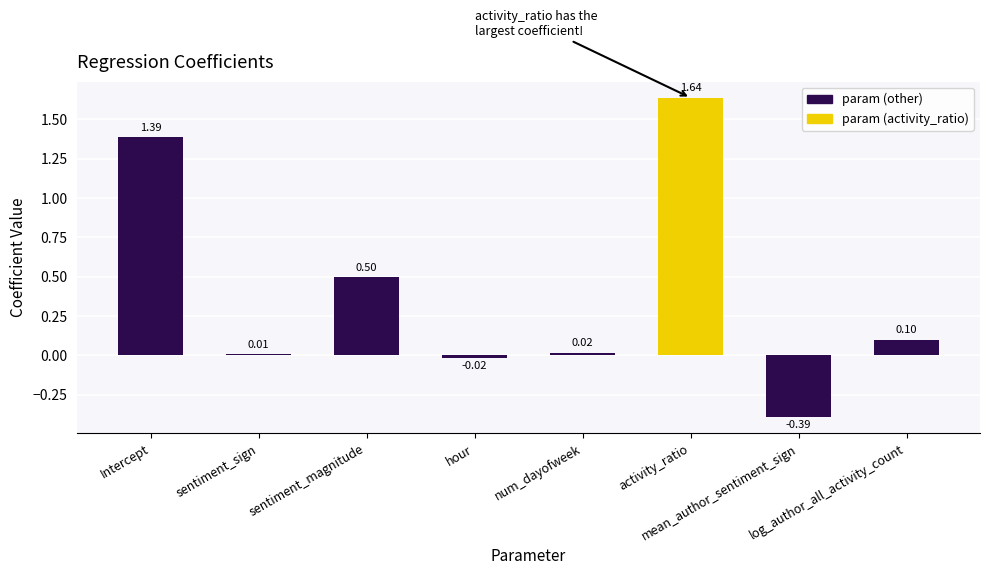

What is the label of the 5th bar from the right?

hour